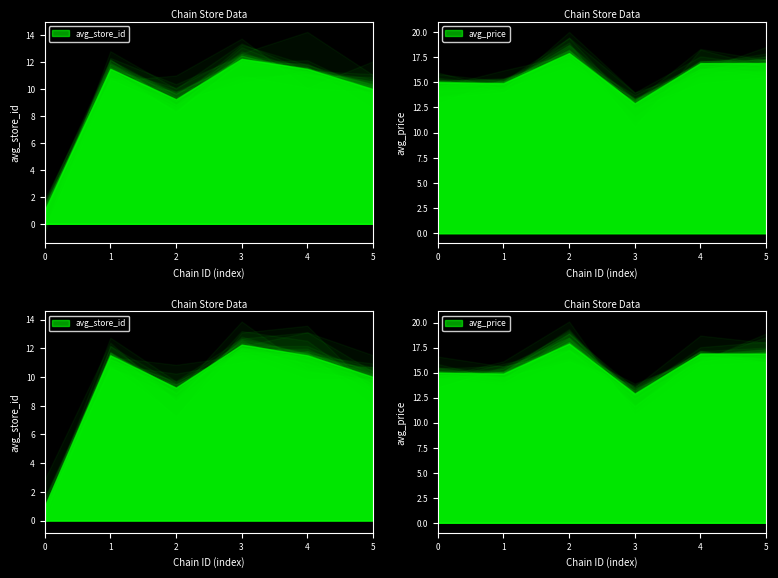

Reading left to right, list all the values displayed in this chart.

avg_store_id: 1.0	11.5	9.2	12.2	11.5	10.0
avg_price: 15.0	14.9	17.9	12.9	16.9	16.9